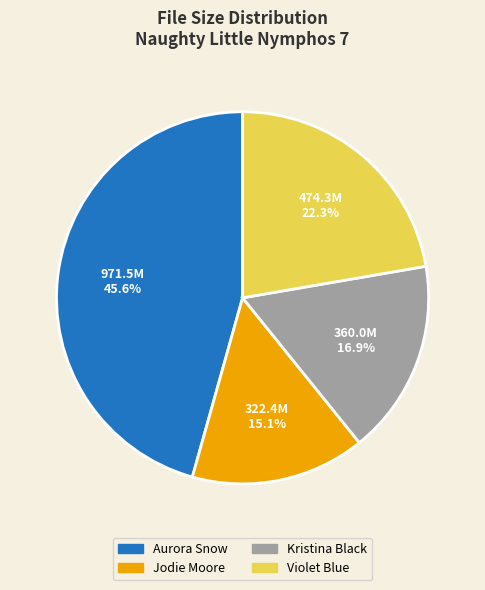

Which slice is the largest?

Aurora Snow